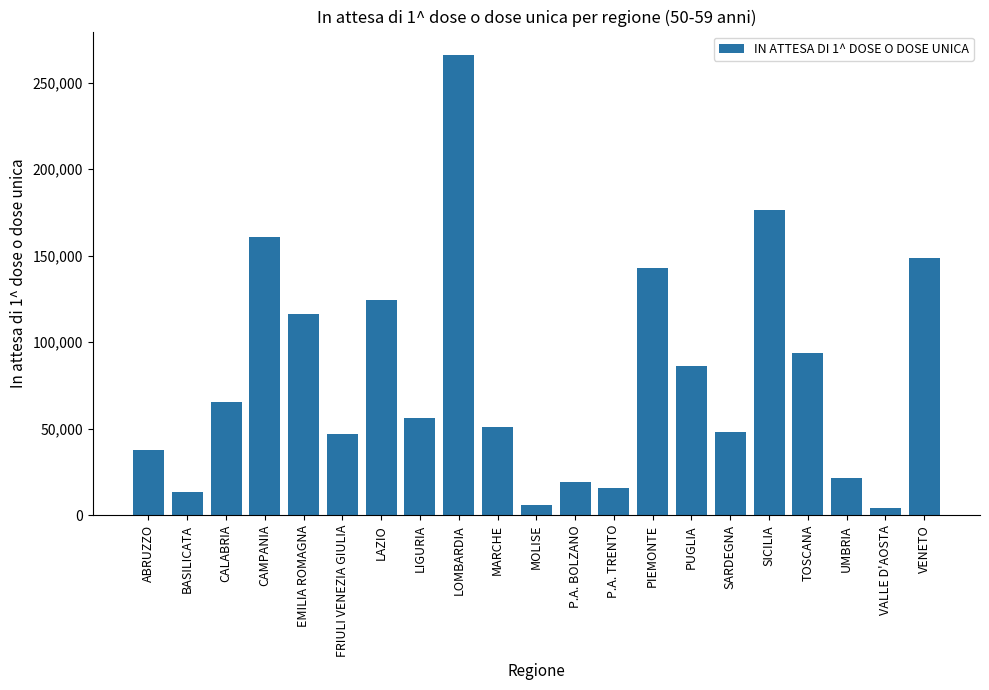

Reading left to right, what are all the values shown in this chart?

ABRUZZO=37762	BASILICATA=13228	CALABRIA=65713	CAMPANIA=161032	EMILIA ROMAGNA=116162	FRIULI VENEZIA GIULIA=46858	LAZIO=124305	LIGURIA=56239	LOMBARDIA=266198	MARCHE=50948	MOLISE=6082	P.A. BOLZANO=19356	P.A. TRENTO=15467	PIEMONTE=142875	PUGLIA=86404	SARDEGNA=47993	SICILIA=176232	TOSCANA=93918	UMBRIA=21418	VALLE D'AOSTA=4421	VENETO=148524